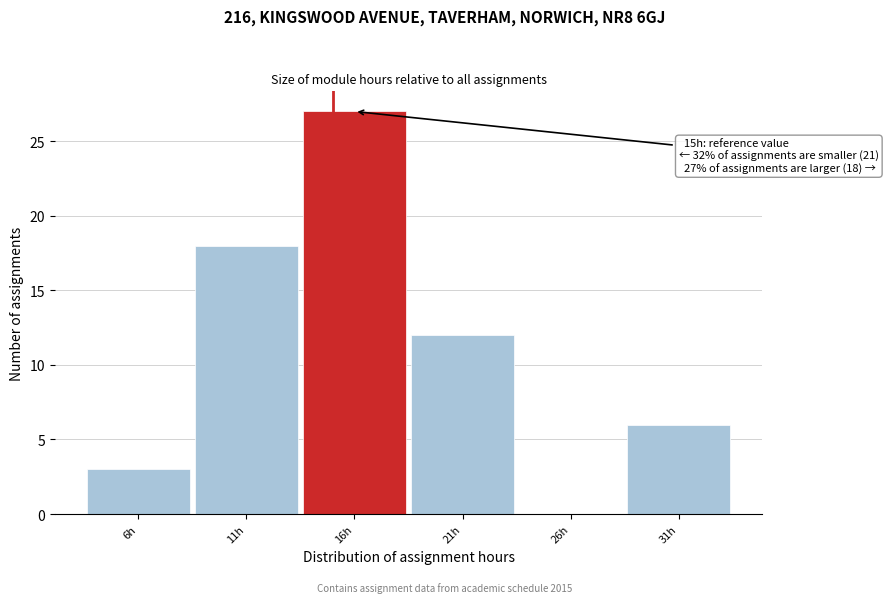

Over which range of the x-axis is the bar tallest?

13.5 to 18.5